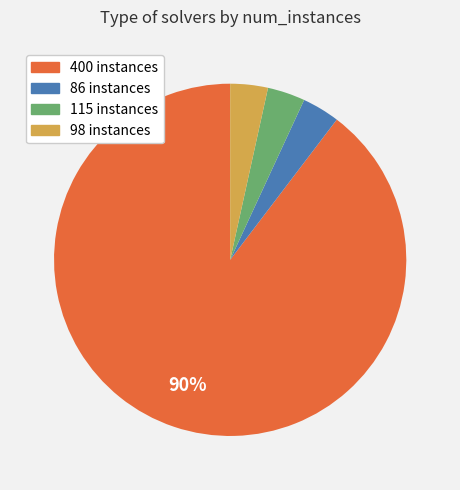

Do 115 instances and 400 instances together represent more than half of the pie?

Yes